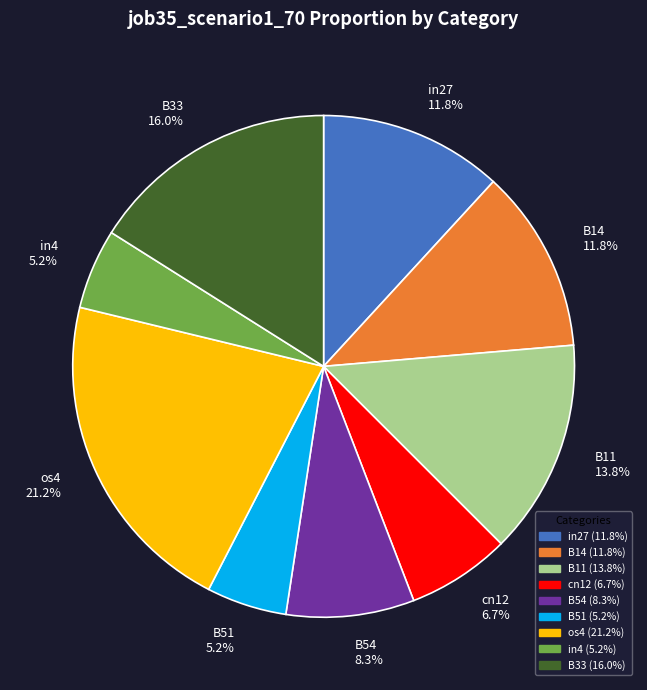

How many slices are in this pie chart?

9